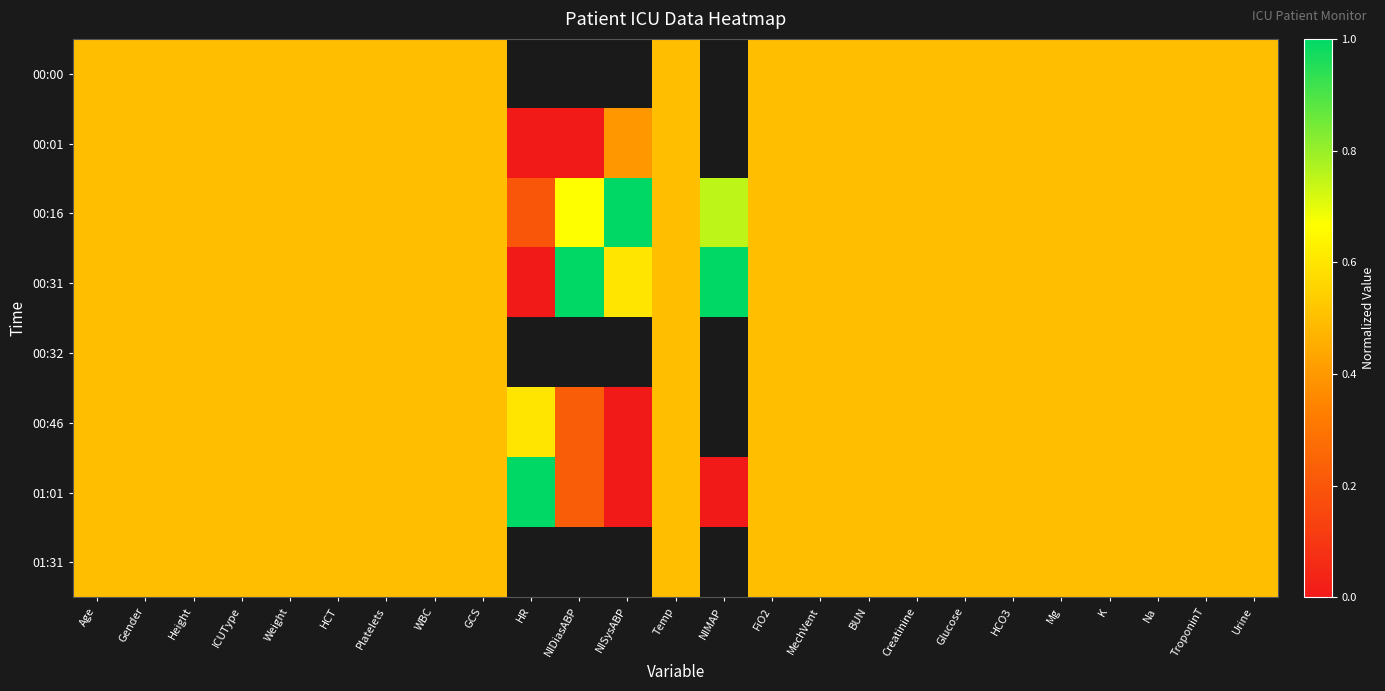

The value of 00:31 at Weight is 0.3. True or false?

False